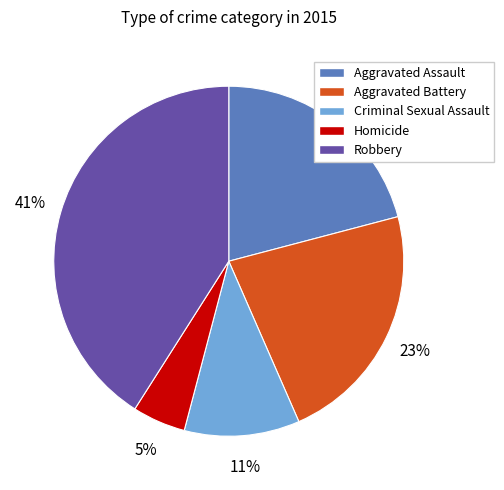

Combined, do Aggravated Assault and Robbery account for over 50%?

Yes